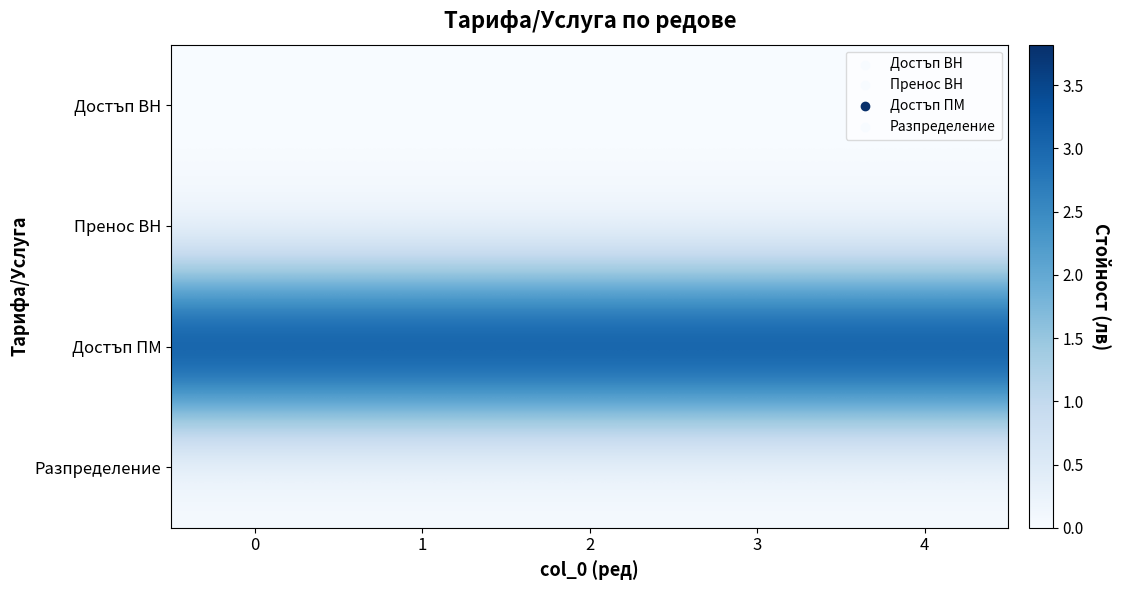

Reading left to right, what are all the values shown in this chart?

Достъп ВН: 0=0.0	1=0.0	2=0.0	3=0.0	4=0.0
Пренос ВН: 0=0.0	1=0.0	2=0.0	3=0.0	4=0.0
Достъп ПМ: 0=3.8	1=3.8	2=3.8	3=3.8	4=3.8
Разпределение: 0=0.0	1=0.0	2=0.0	3=0.0	4=0.0